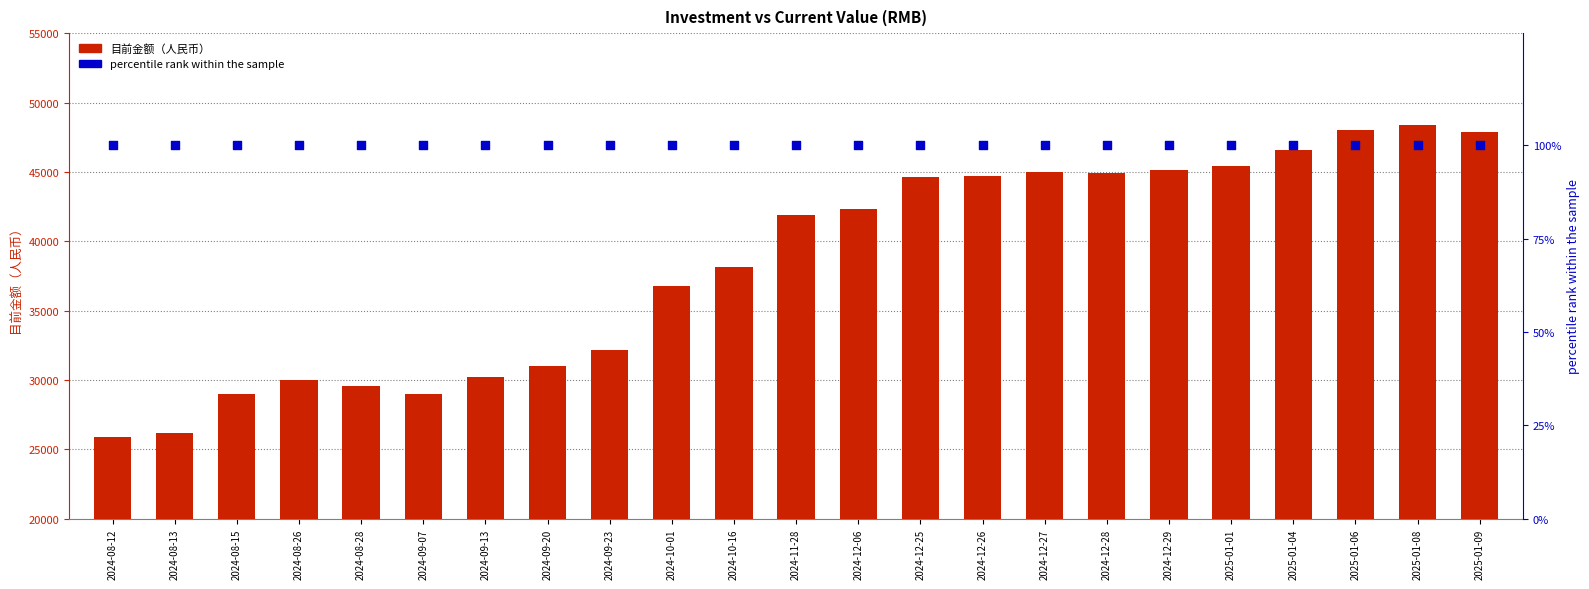

Which series reaches the minimum Y coordinate?

percentile rank within the sample